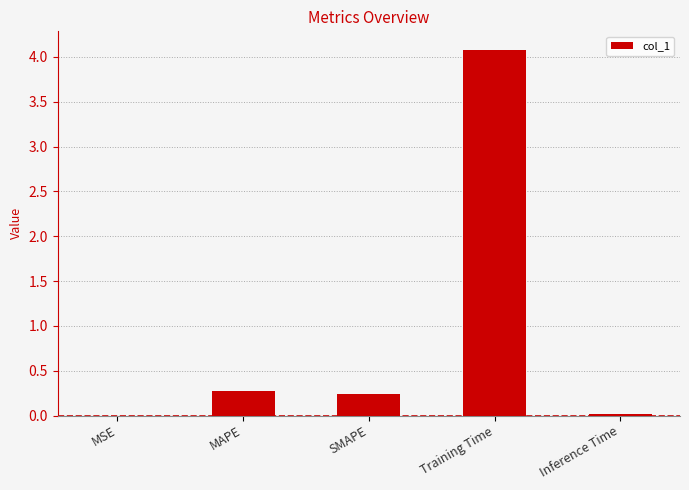

What is the maximum value shown in the chart?

4.1